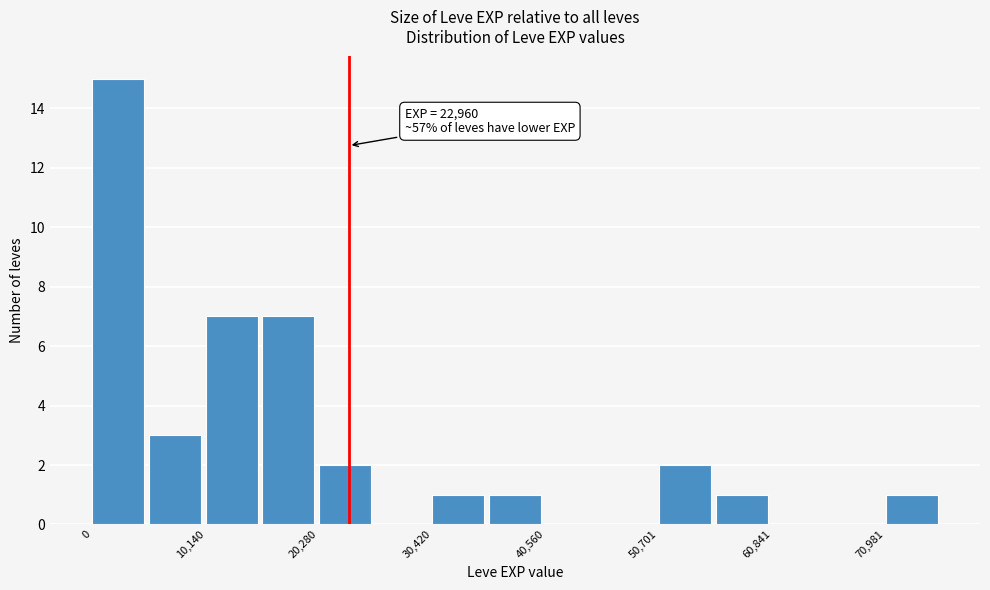

Read against the x-axis, roughly where is the centre of the tallest bar?

2000